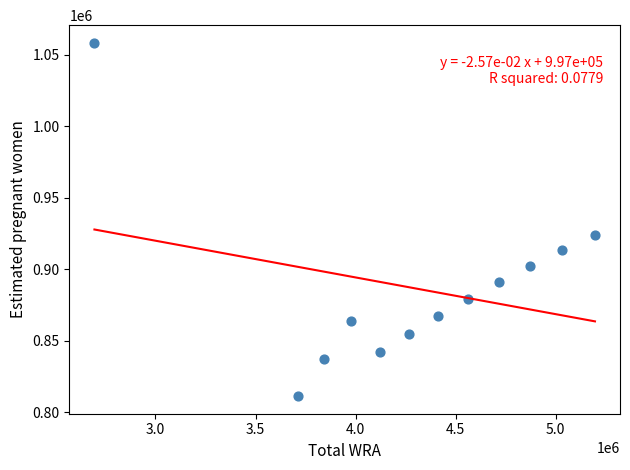

What Y value in the scatter plot is closest to 934840?

923850.3